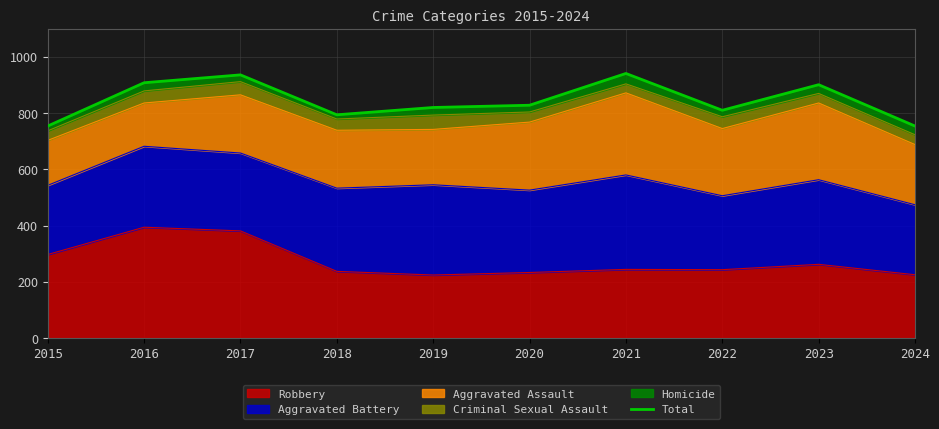

What is the sum of all values?

8446